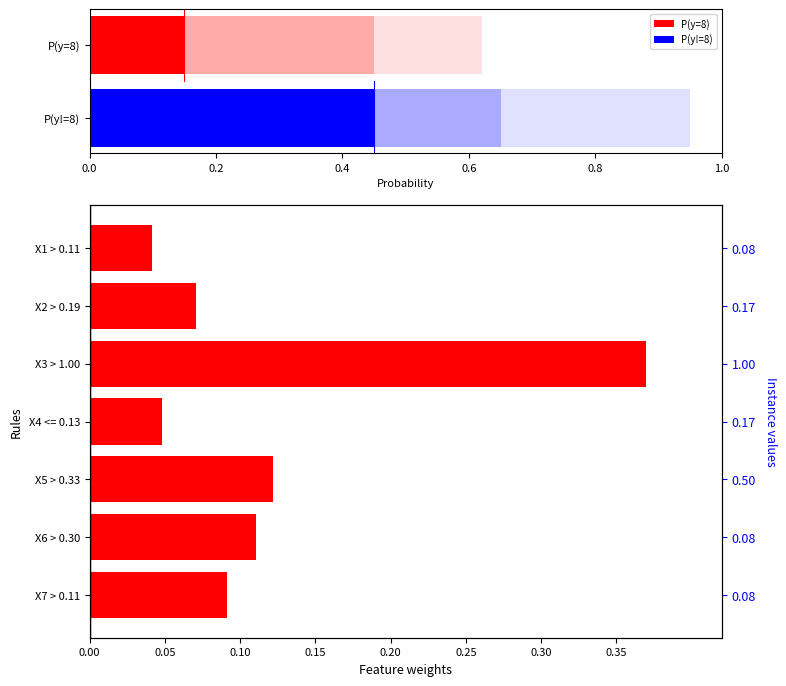

Reading left to right, extract all data points from this chart.

0.1	0.1	0.1	0.0	0.4	0.1	0.0